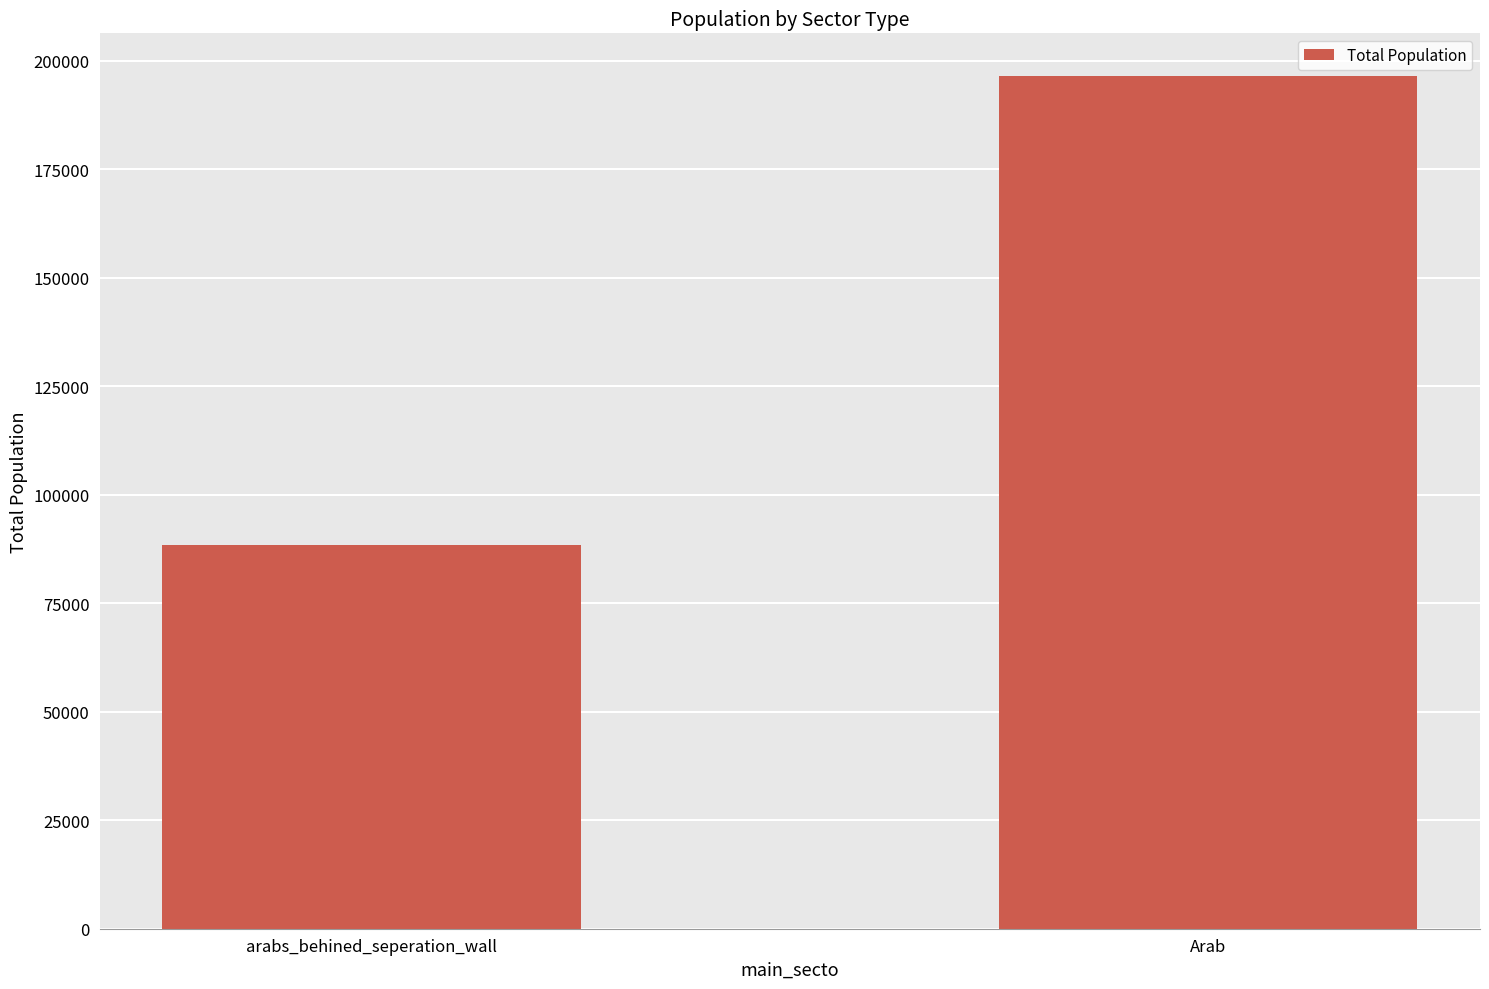

What is the label of the 1st bar from the left?

arabs_behined_seperation_wall